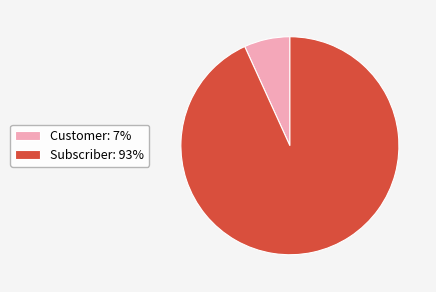

Is it true that Subscriber is 80% of the pie?

False